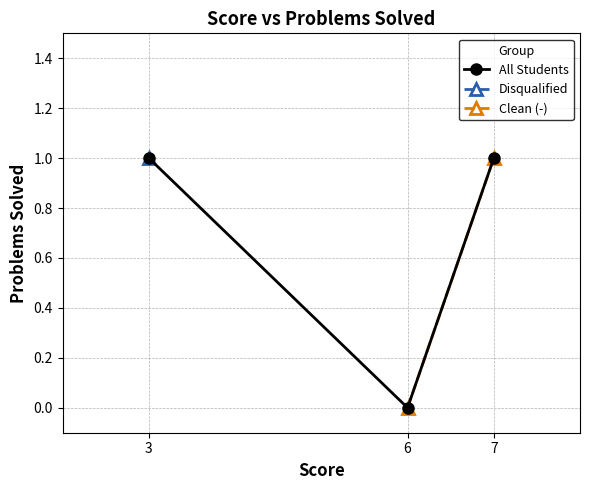

Does the chart have visible grid lines?

Yes